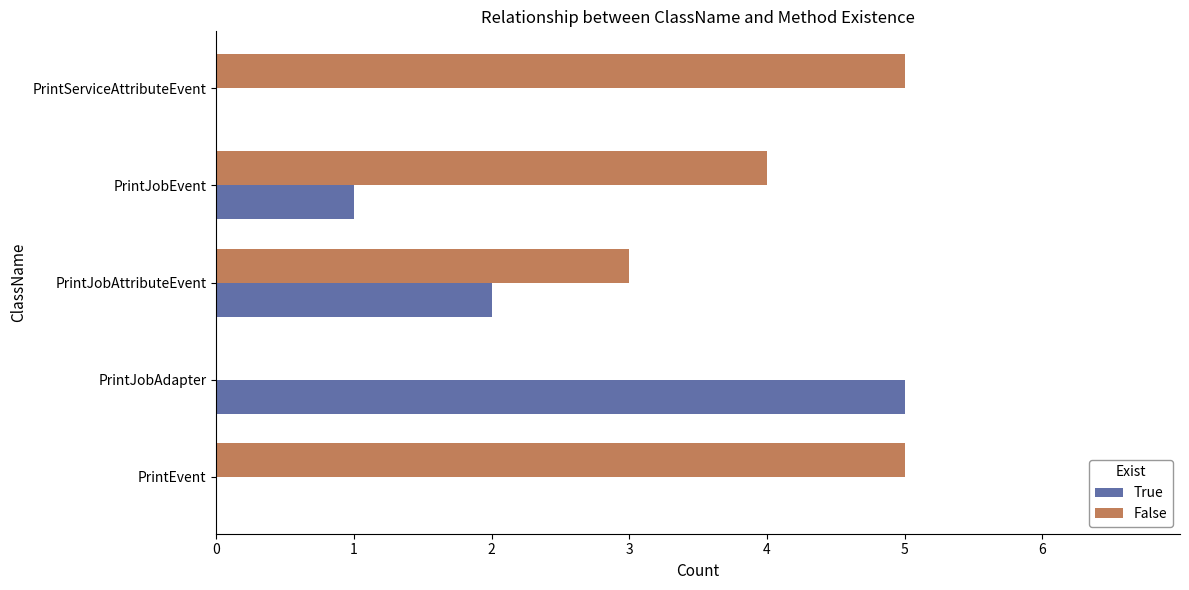

Where is True nearest to the value 2?

PrintJobAttributeEvent